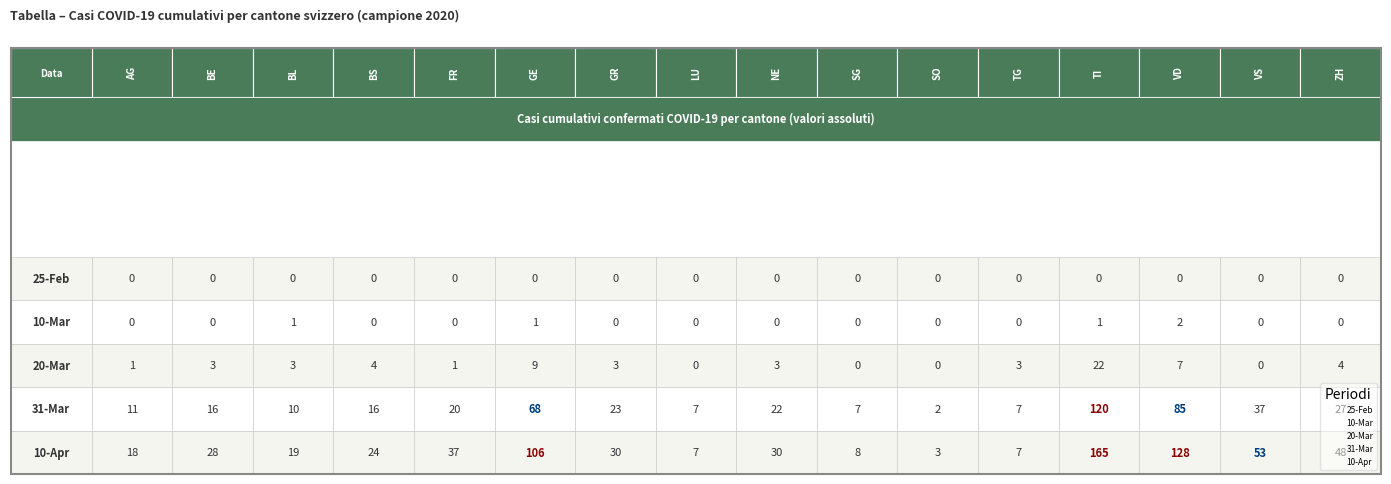

At which category does the chart reach its peak across all series?

TI